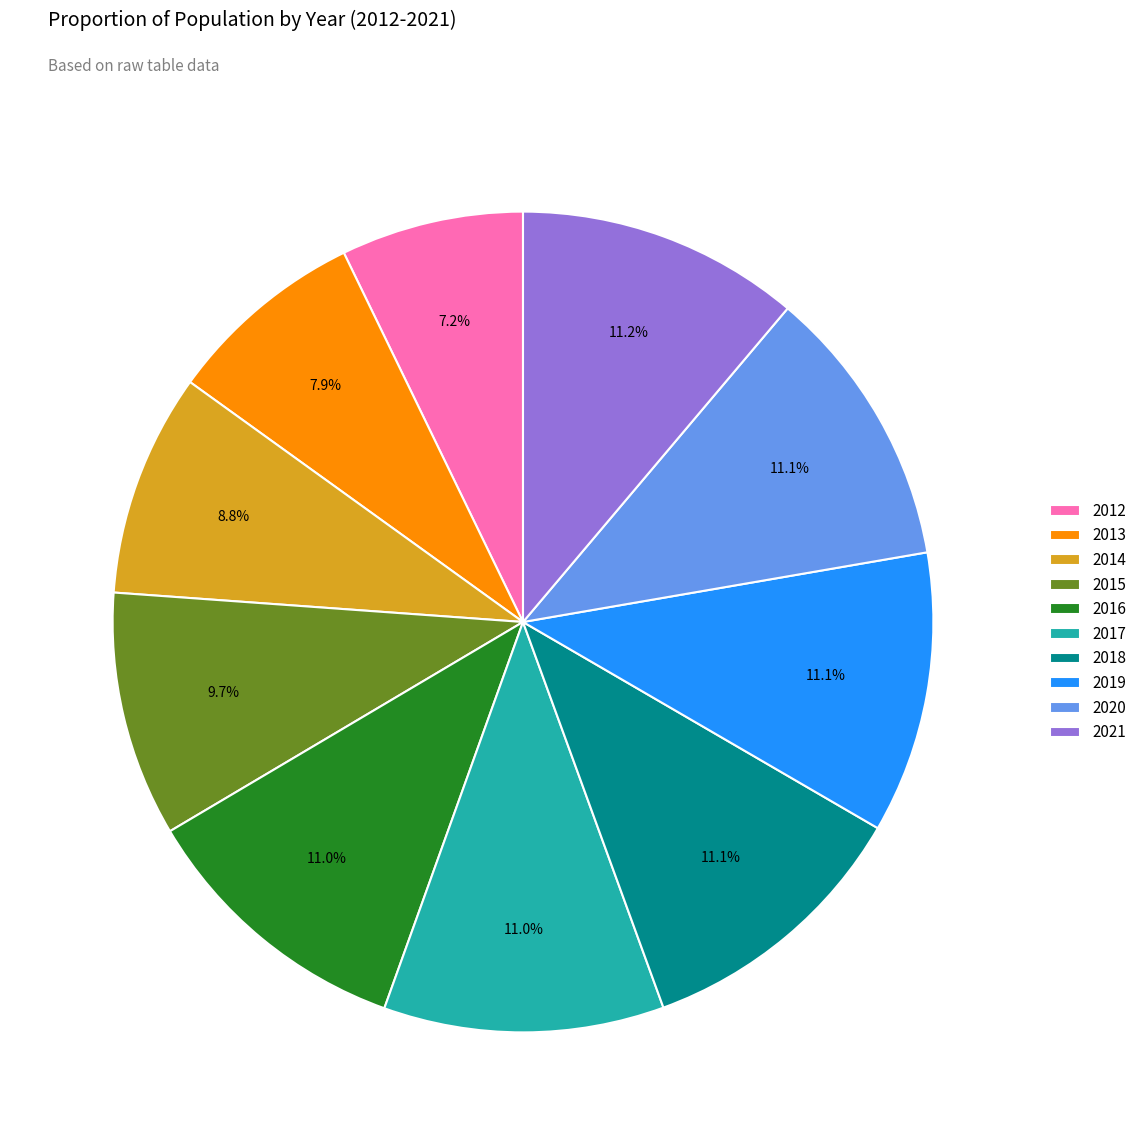

To the nearest percent, what percentage of the pie is 2016?

11%